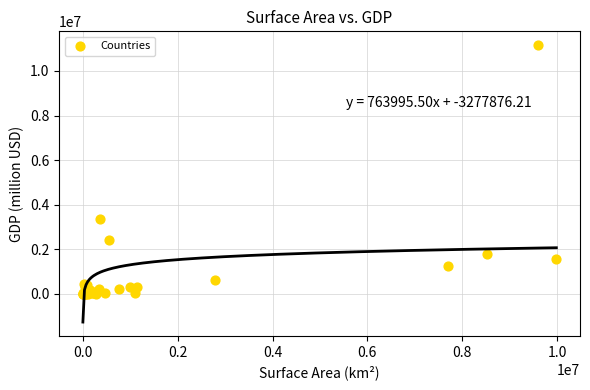

What Y value in the scatter plot is closest to 5579768?

3363600